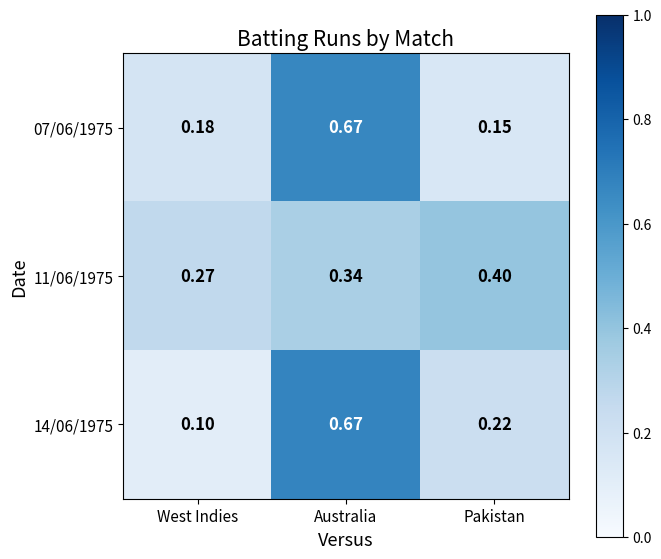

Which category has the highest value in the 11/06/1975 series?

Pakistan